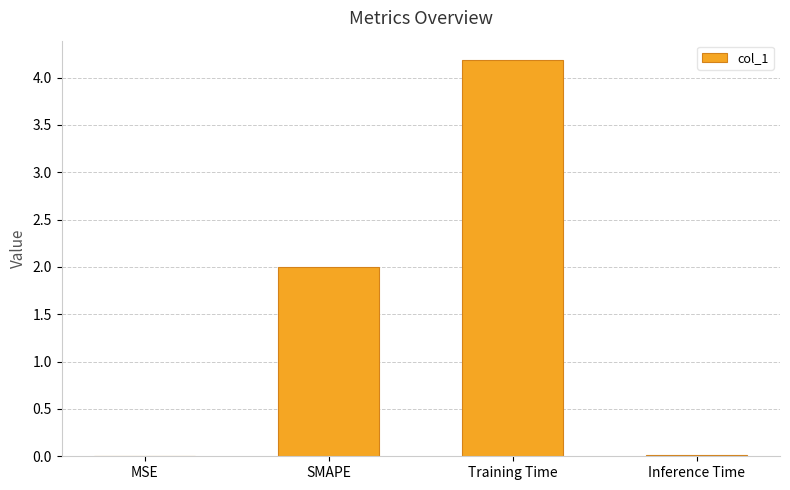

Is it true that the value at Training Time is 7.1?

False